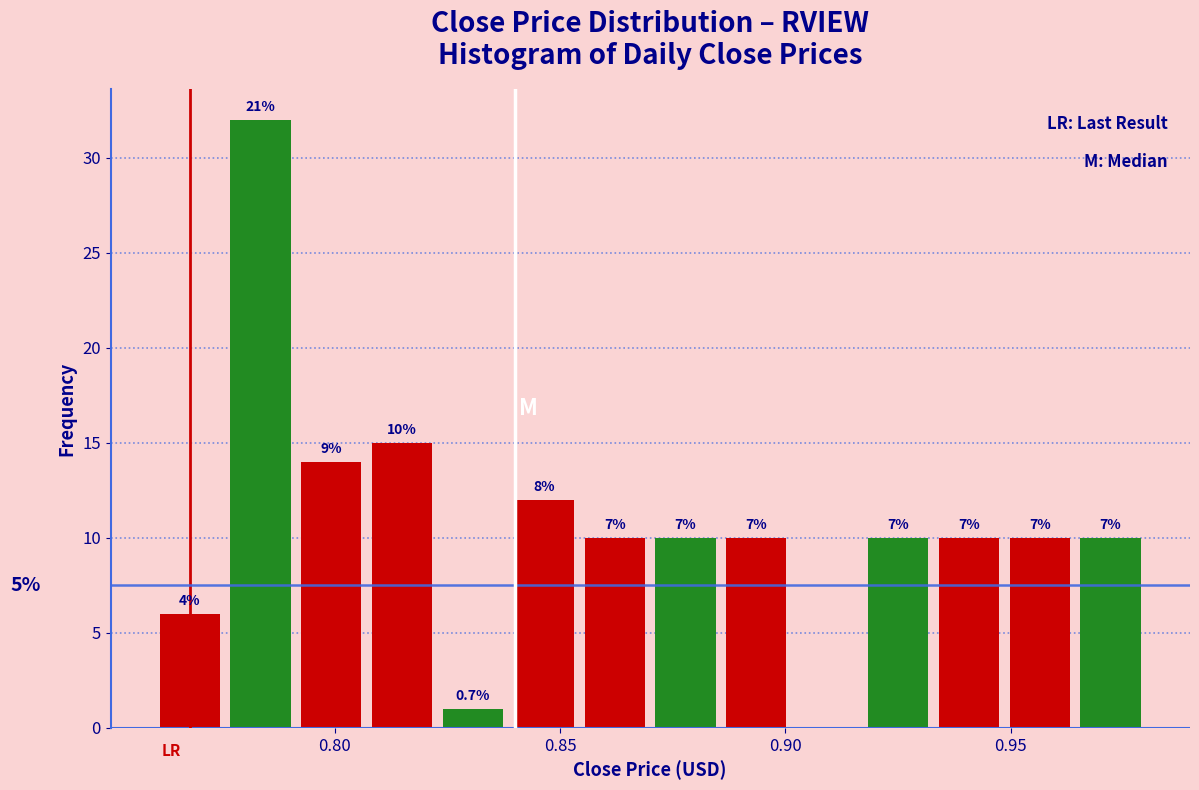

Read against the x-axis, roughly where is the centre of the tallest bar?

0.785